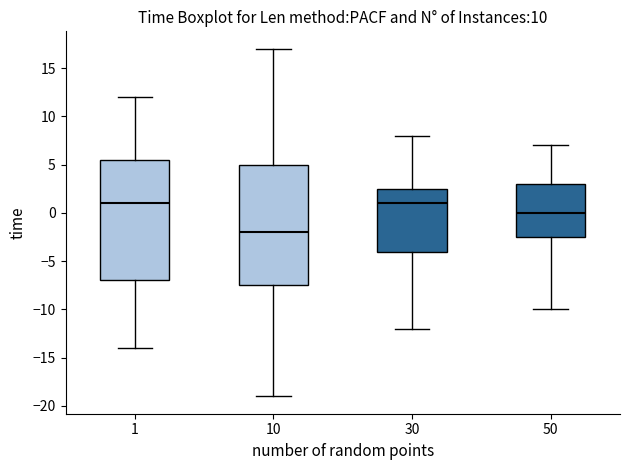

Where does the median line of the box at x = 1 sit on the y-axis? The values are not printed on the chart, so give them approximately, as read against the axis.

1.0